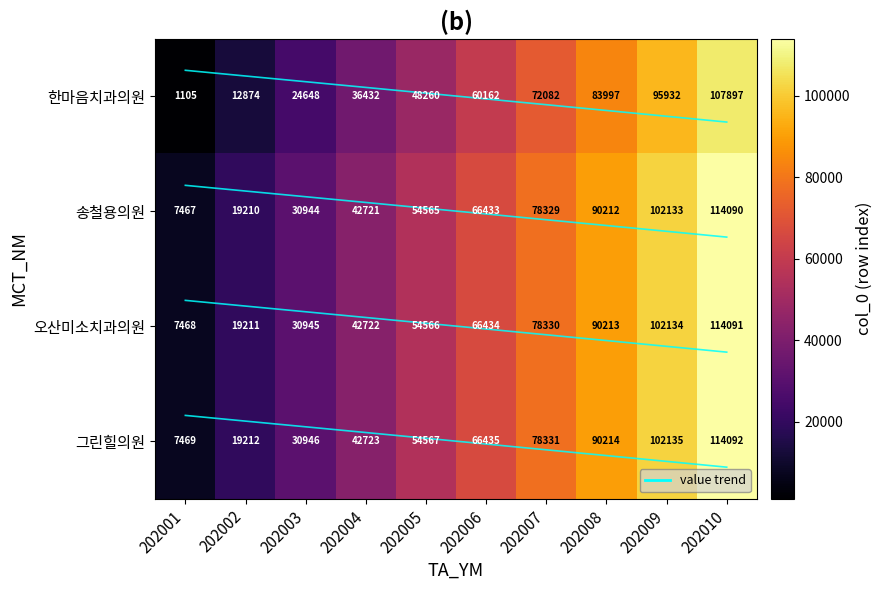

At which category does the chart reach its peak across all series?

202010